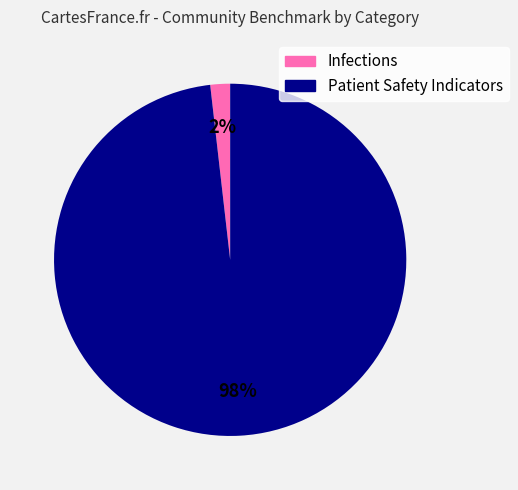

Count the number of slices in the pie.

2